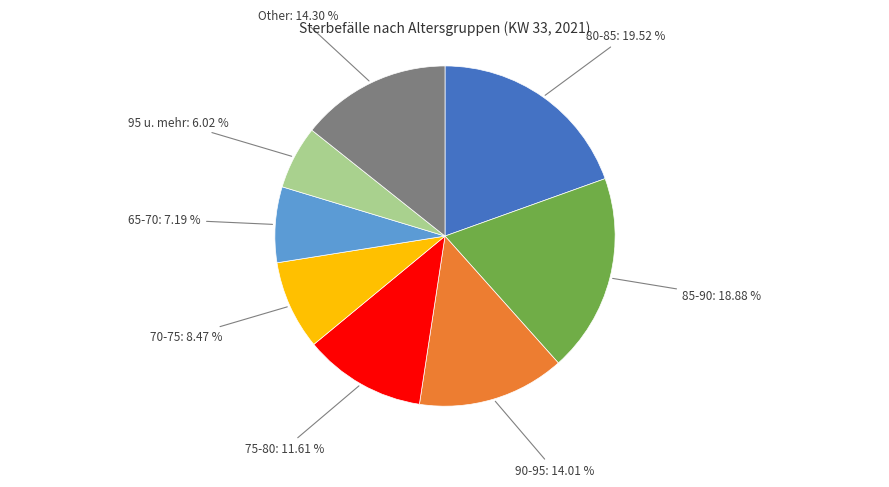

Is there any slice that represents more than half of the pie?

No